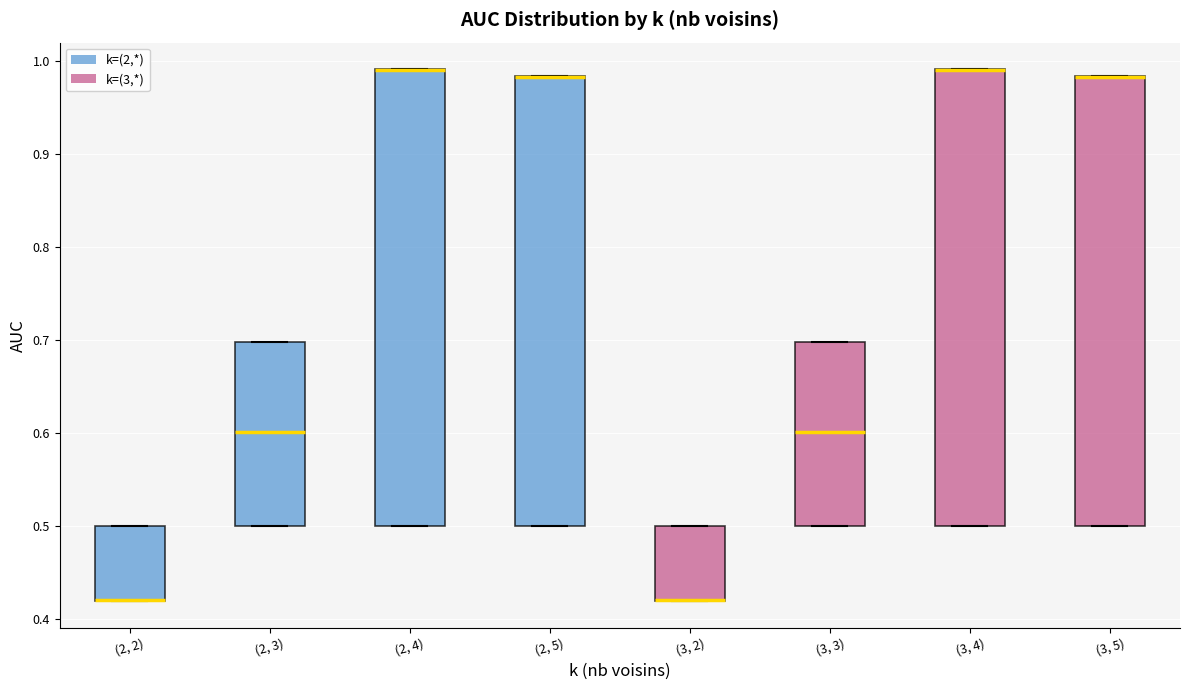

Reading left to right, transcribe this box plot: for each box, give where its median line is, the range the box spans, and where its two whiskers end, as read against the y-axis. The values are not printed on the chart, so give them approximately, as read against the axis.

(2, 2): median 0.42 (drawn on the box's lower edge), box 0.42 to 0.50, whiskers 0.42 to 0.50
(2, 3): median 0.60, box 0.50 to 0.70, whiskers 0.50 to 0.70
(2, 4): median 0.99 (drawn on the box's upper edge), box 0.50 to 0.99, whiskers 0.50 to 0.99
(2, 5): median 0.98 (drawn on the box's upper edge), box 0.50 to 0.98, whiskers 0.50 to 0.98
(3, 2): median 0.42 (drawn on the box's lower edge), box 0.42 to 0.50, whiskers 0.42 to 0.50
(3, 3): median 0.60, box 0.50 to 0.70, whiskers 0.50 to 0.70
(3, 4): median 0.99 (drawn on the box's upper edge), box 0.50 to 0.99, whiskers 0.50 to 0.99
(3, 5): median 0.98 (drawn on the box's upper edge), box 0.50 to 0.98, whiskers 0.50 to 0.98